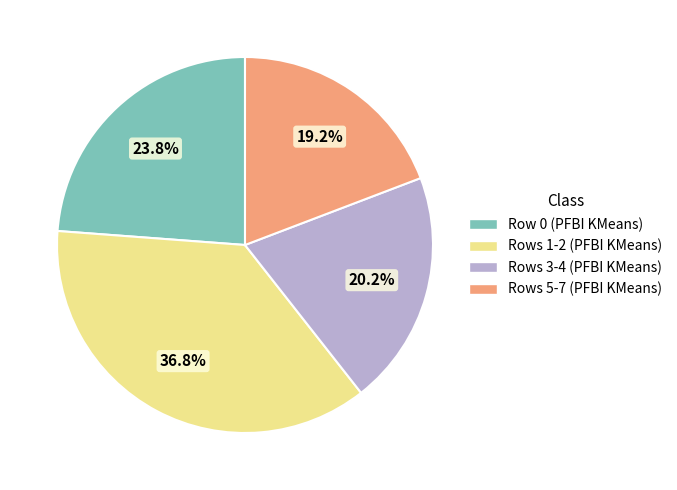

What percentage do Rows 3-4 (PFBI KMeans) and Row 0 (PFBI KMeans) together represent?

44.0%